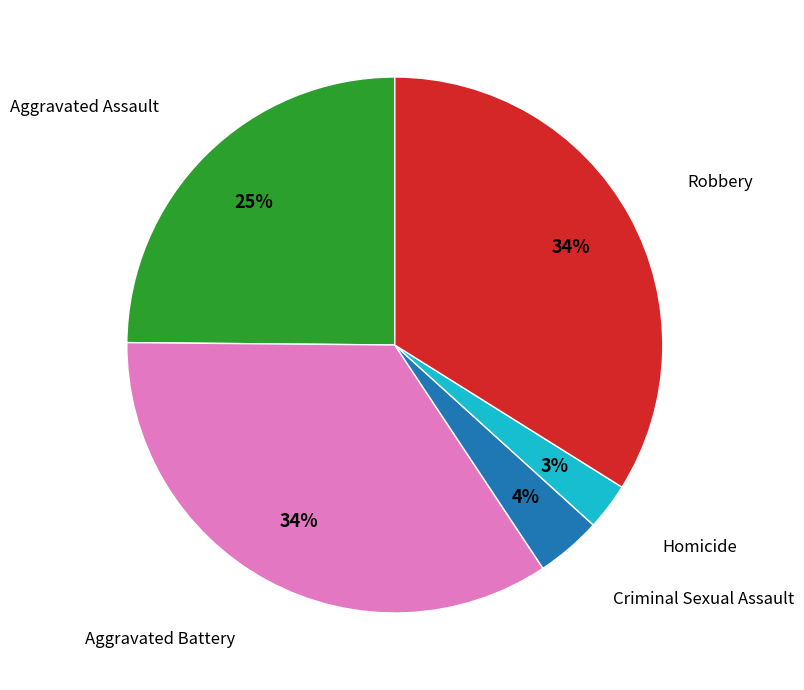

Does any single category account for the majority?

No